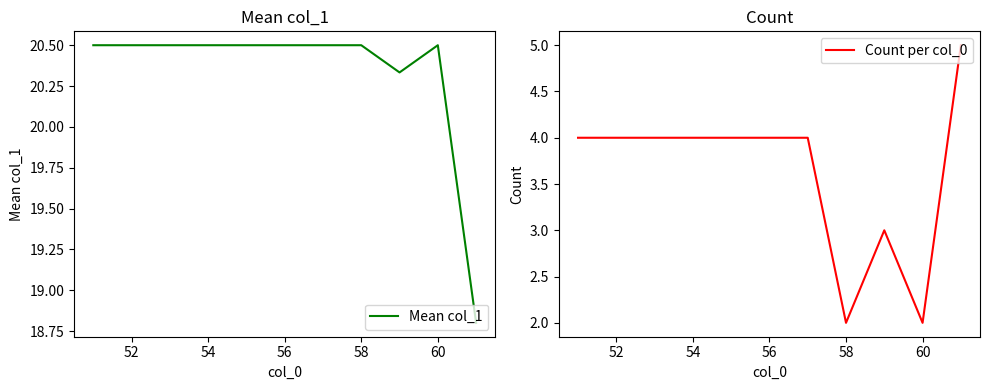

What is the lowest value of the Mean col_1 series?

18.8